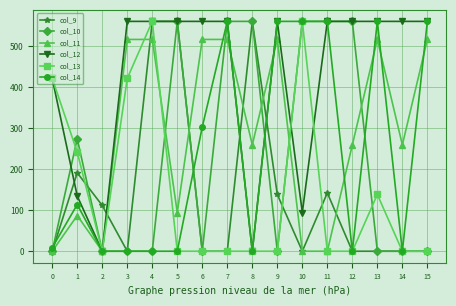

What is the sum of the col_13 values at 12 and 13?

138.3